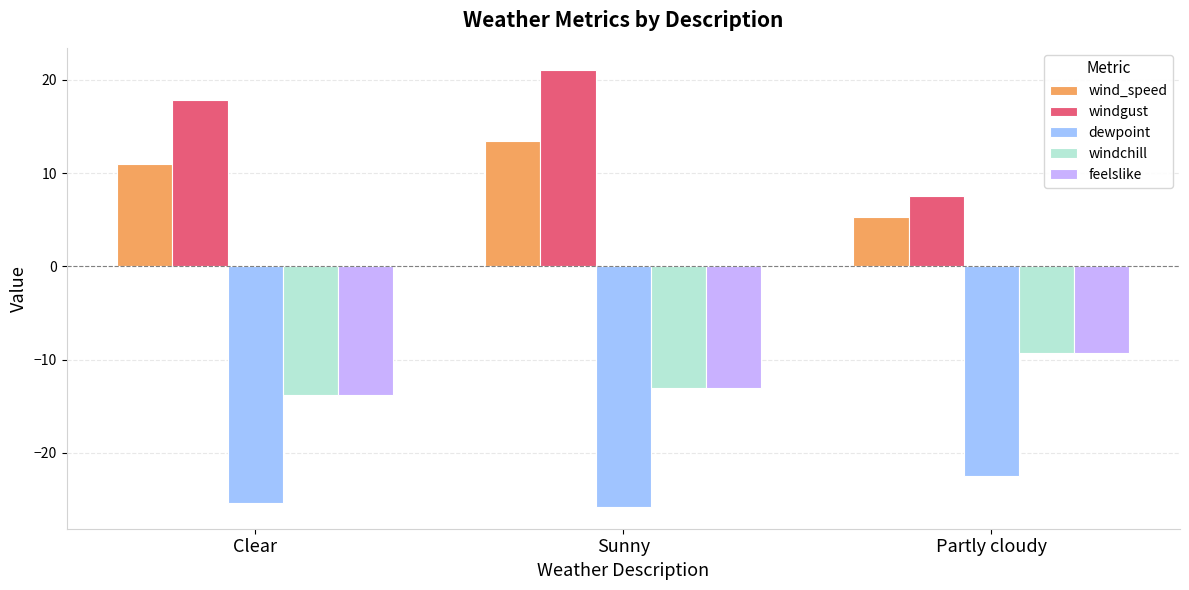

At which label does wind_speed reach its peak?

Sunny